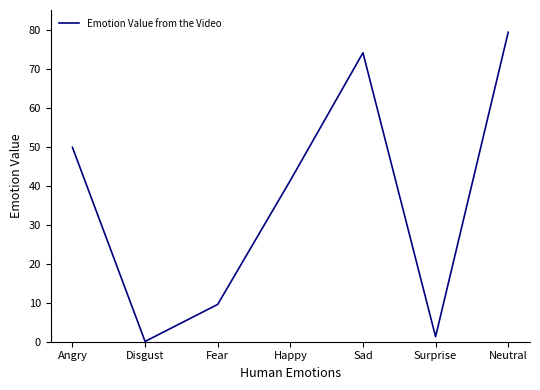

Where is the data nearest to the value 39?

Happy